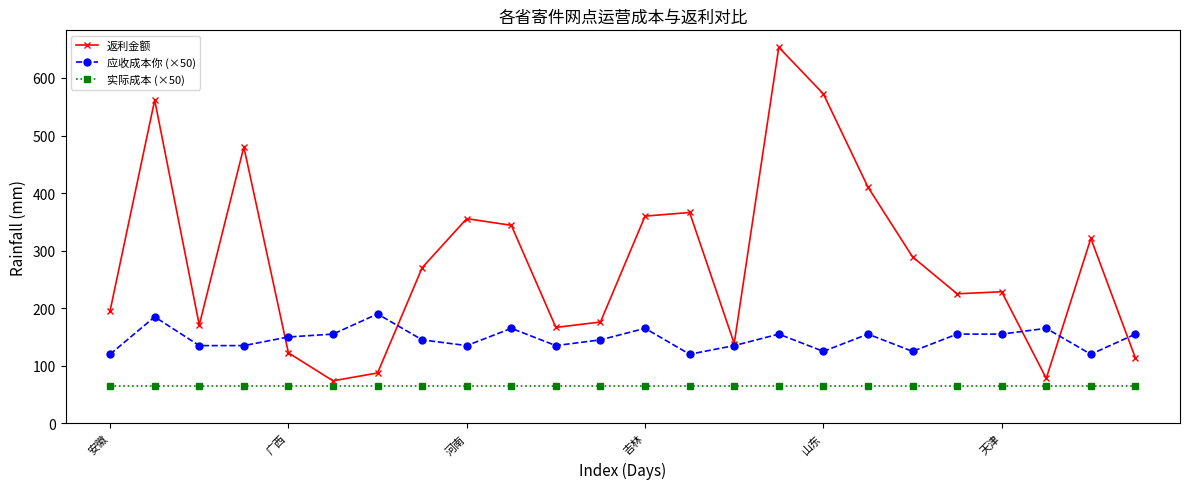

Does the chart display data point markers on the line(s)?

Yes